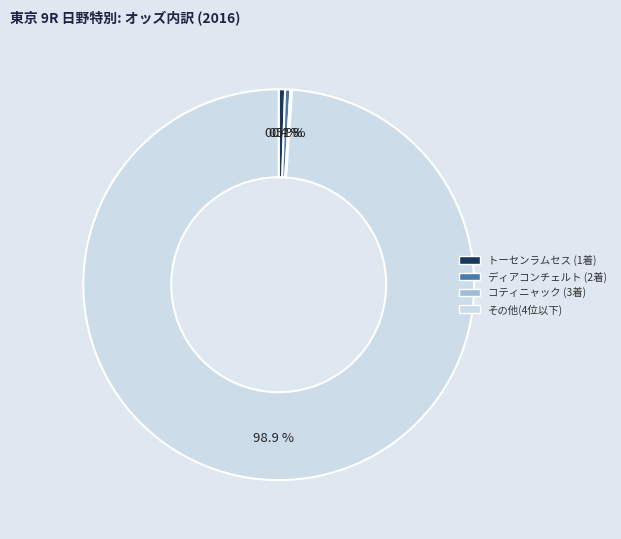

Is there any slice that represents more than half of the pie?

Yes